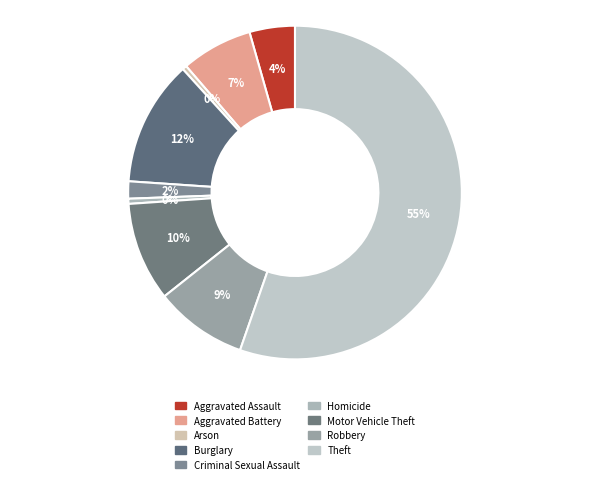

What percentage do Burglary and Aggravated Assault together represent?

16.6%